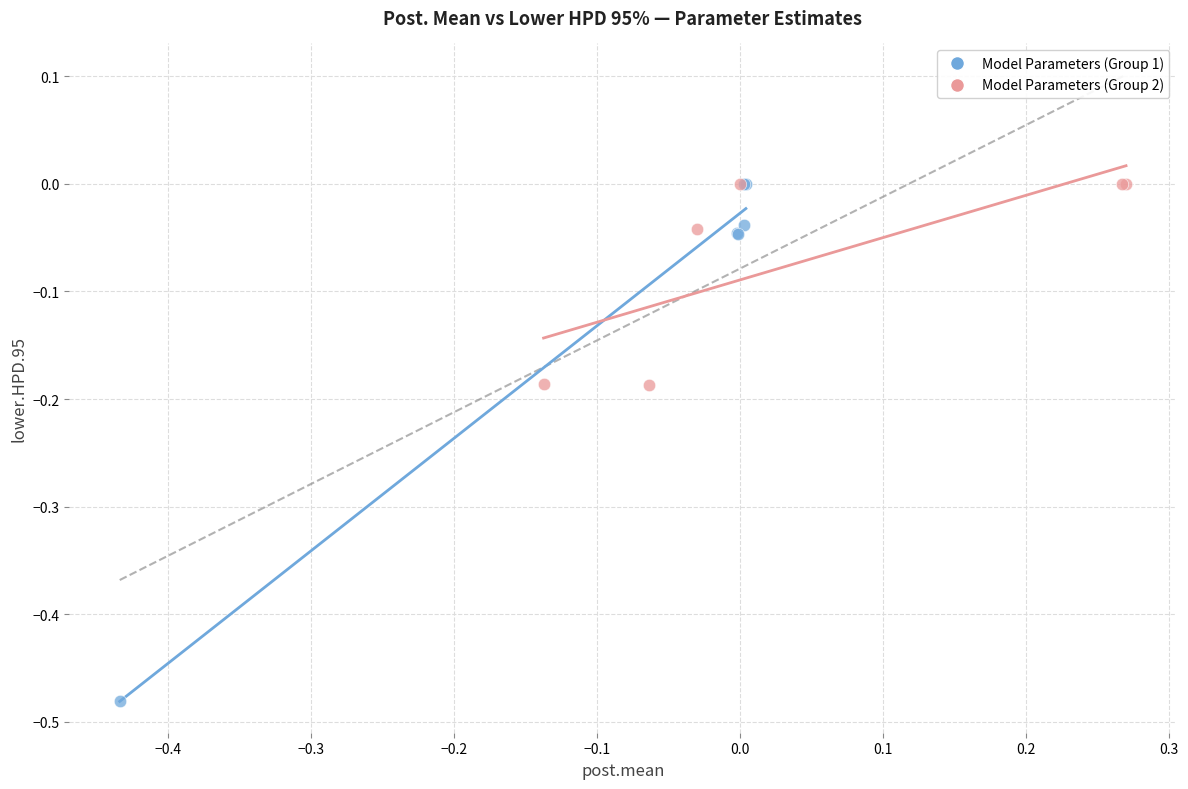

Which series reaches the minimum Y coordinate?

Model Parameters (Group 1)